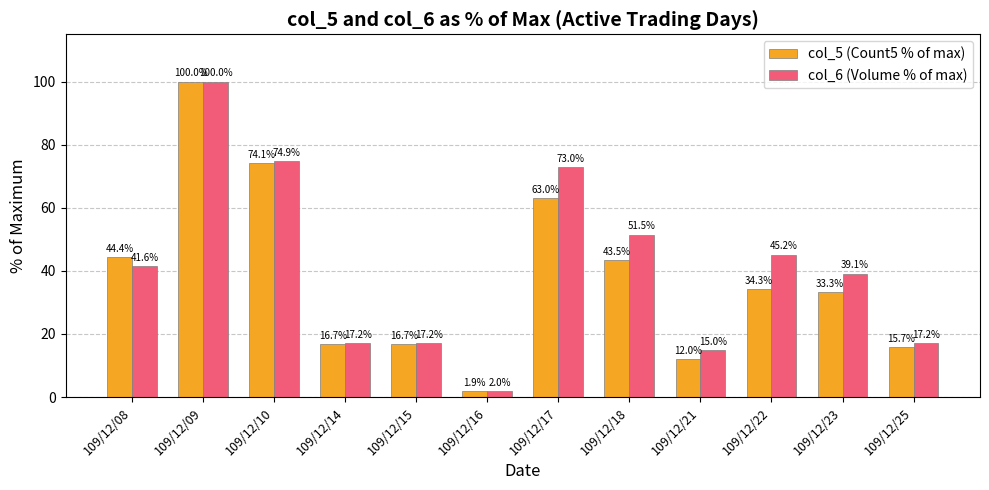

True or false: col_5 (Count5 % of max) has a value of 7.0 at 109/12/23.

False